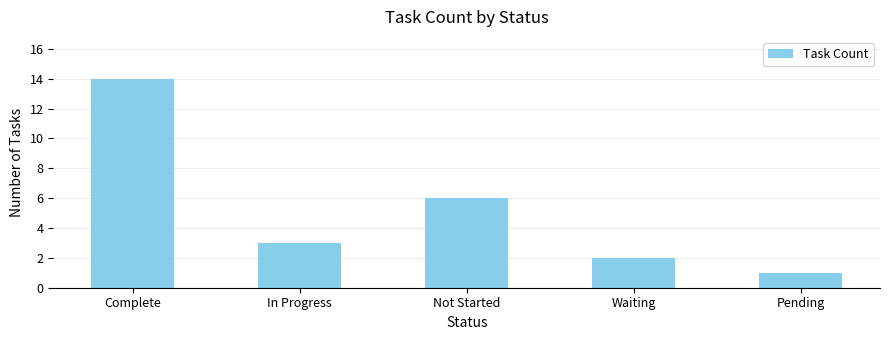

Rank the categories by value from lowest to highest.

Pending, Waiting, In Progress, Not Started, Complete